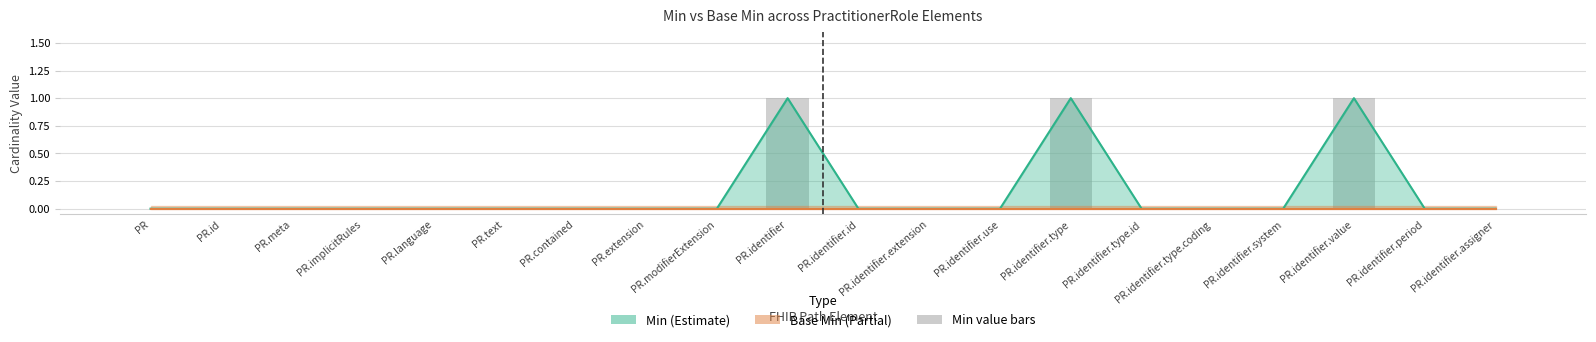

Which series has the widest spread of values?

Min